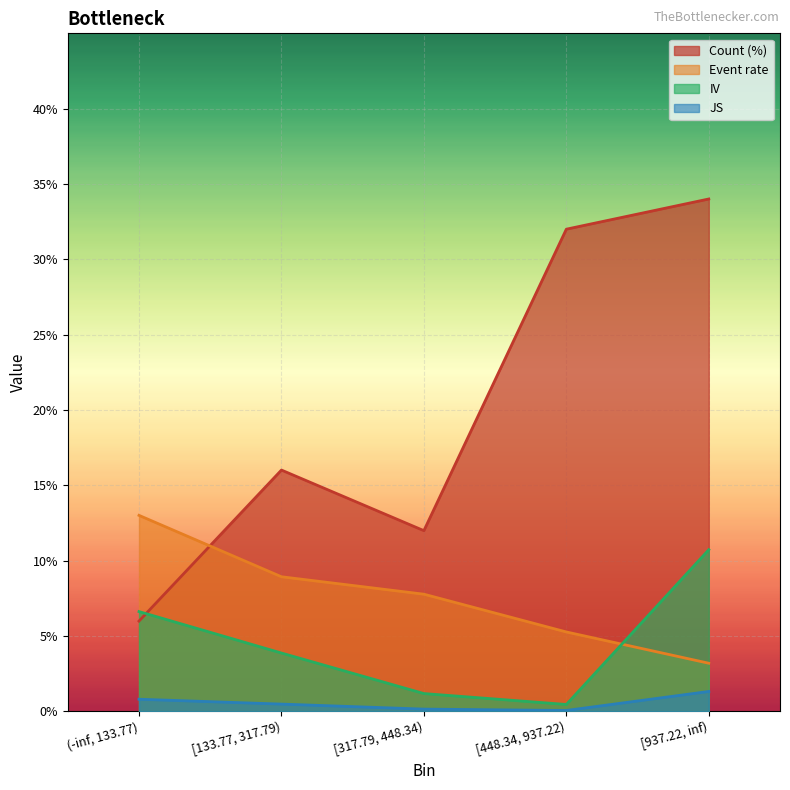

Which series has the largest total across all categories?

Count (%)